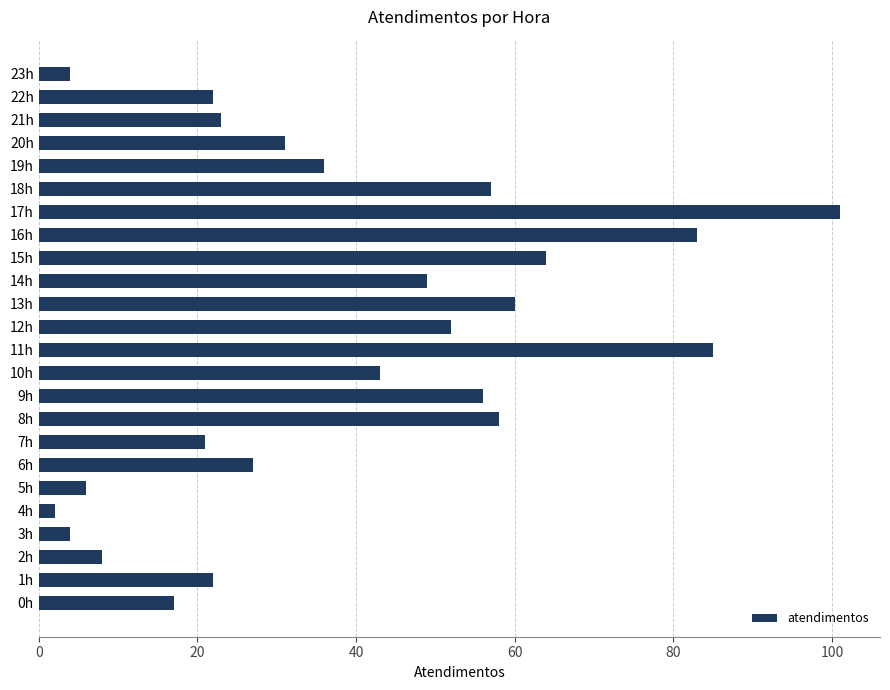

Which label corresponds to the largest value in the chart?

17h